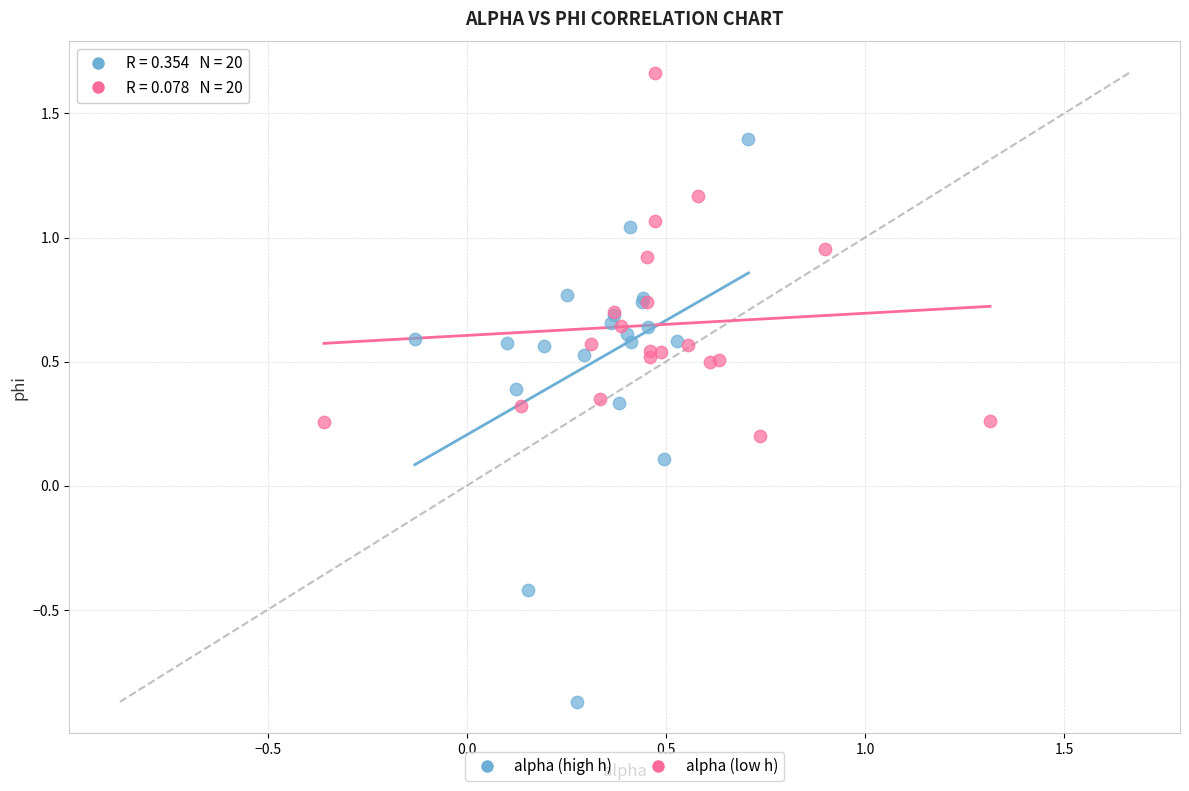

Which series contains the highest Y value?

alpha (low h)